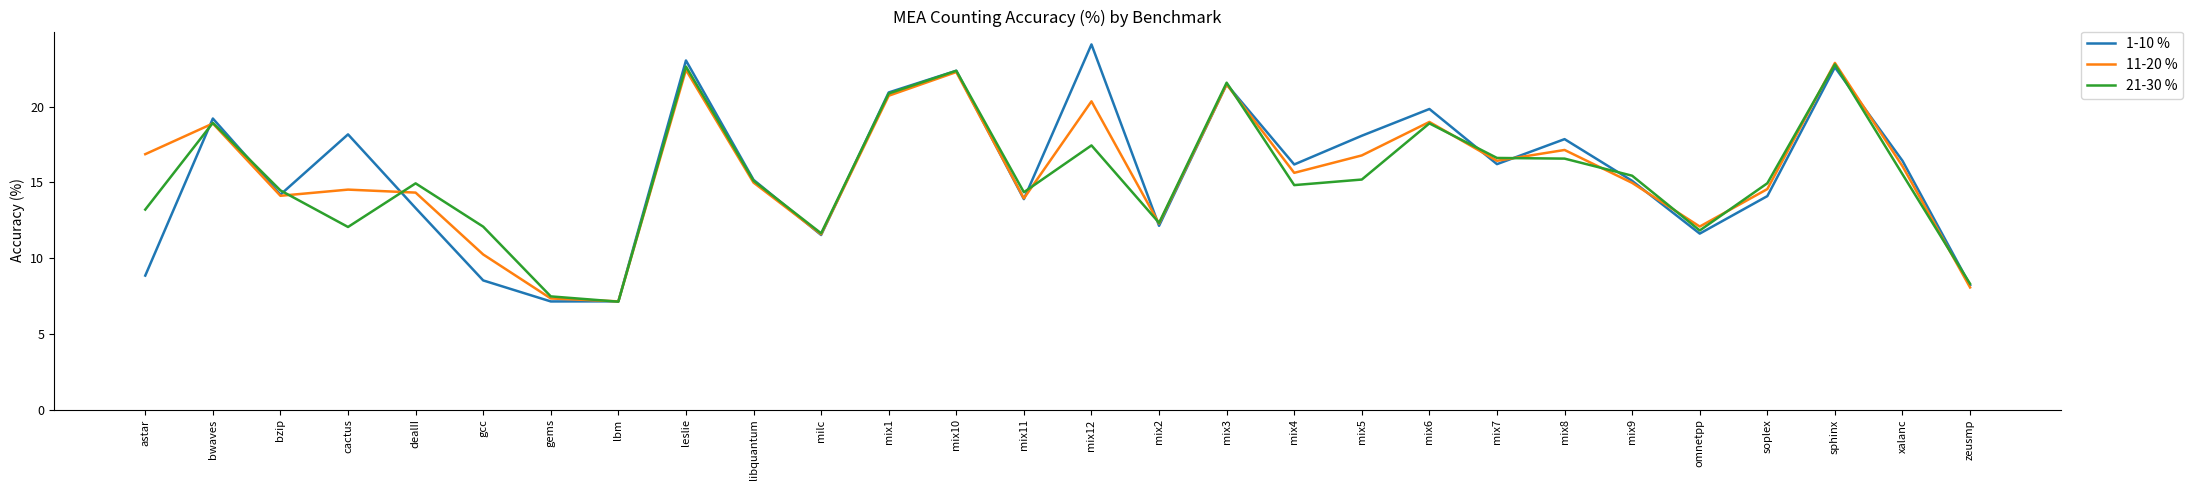

What is the difference between the 21-30 % values at mix10 and mix3?

0.8